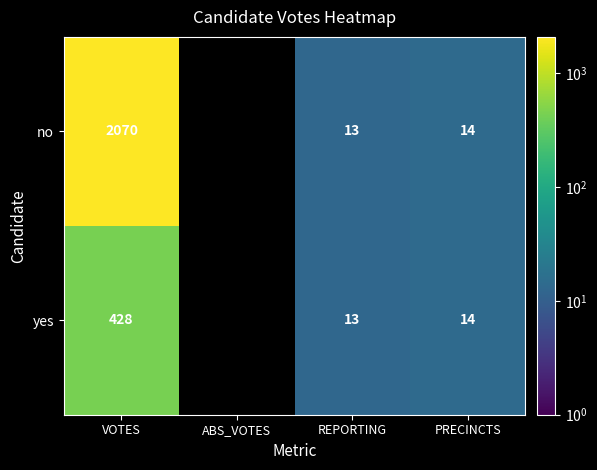

Between VOTES and PRECINCTS, which series saw the biggest shift?

no